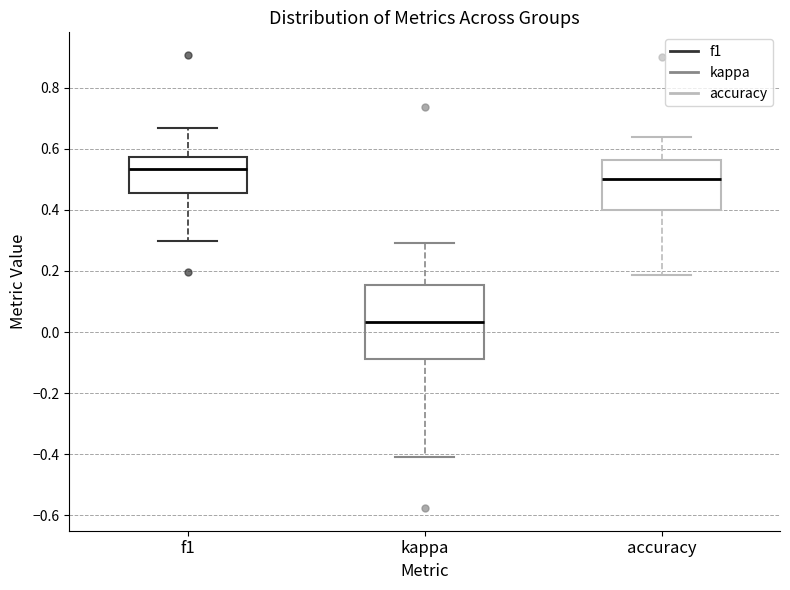

Reading left to right, transcribe this box plot: for each box, give where its median line is, the range the box spans, and where its two whiskers end, as read against the y-axis. The values are not printed on the chart, so give them approximately, as read against the axis.

f1: median 0.54, box 0.46 to 0.58, whiskers 0.30 to 0.66
kappa: median 0.04, box -0.08 to 0.16, whiskers -0.40 to 0.30
accuracy: median 0.50, box 0.40 to 0.56, whiskers 0.18 to 0.64